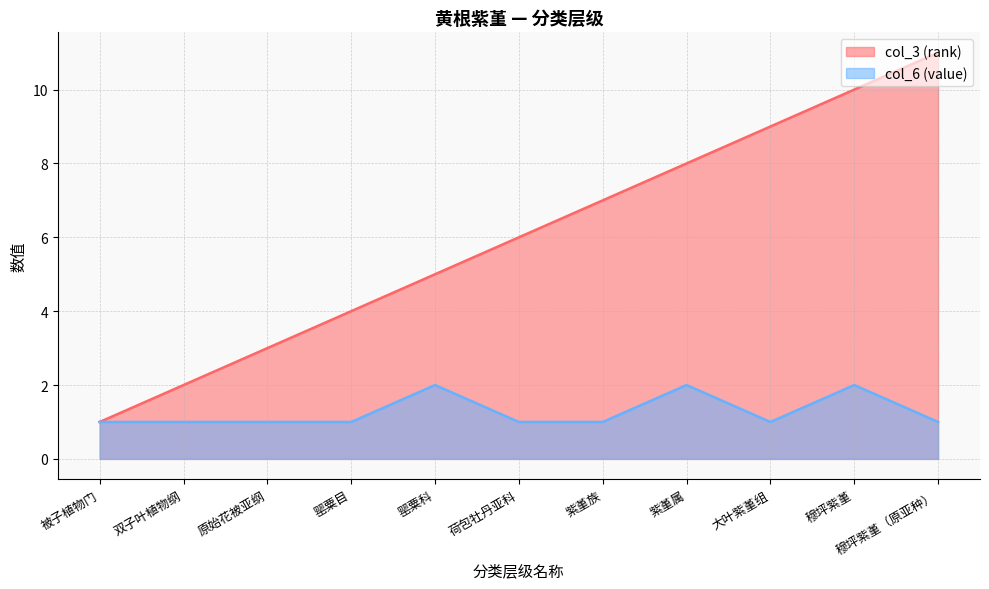

In col_6 (value), how many points are higher than both neighbors (excluding endpoints)?

3